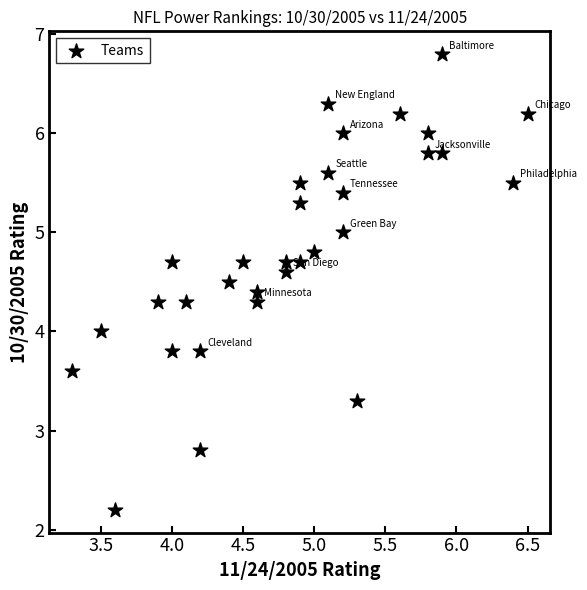

What is the range of Y values (max minus min)?

4.6